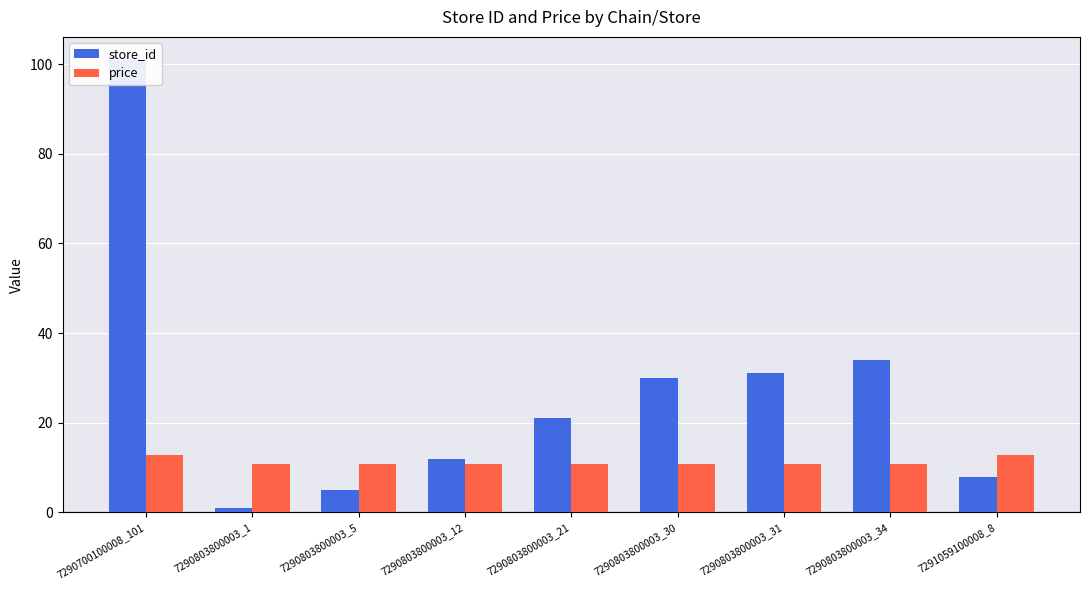

What position from the right is 7291059100008_8?

1